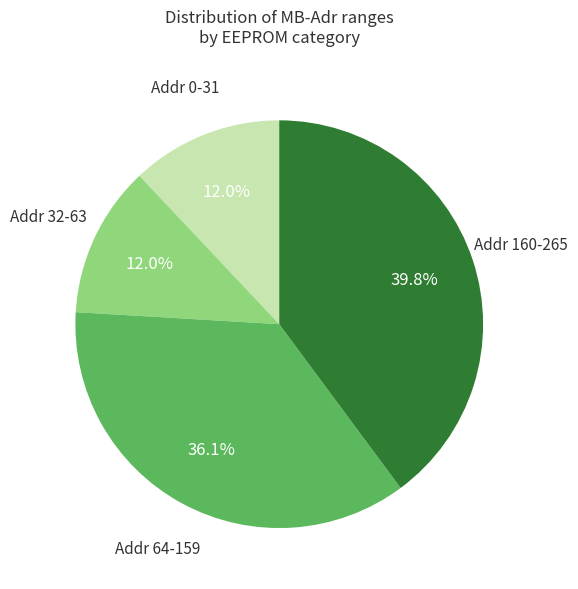

To the nearest percent, what is the average slice percentage?

25%